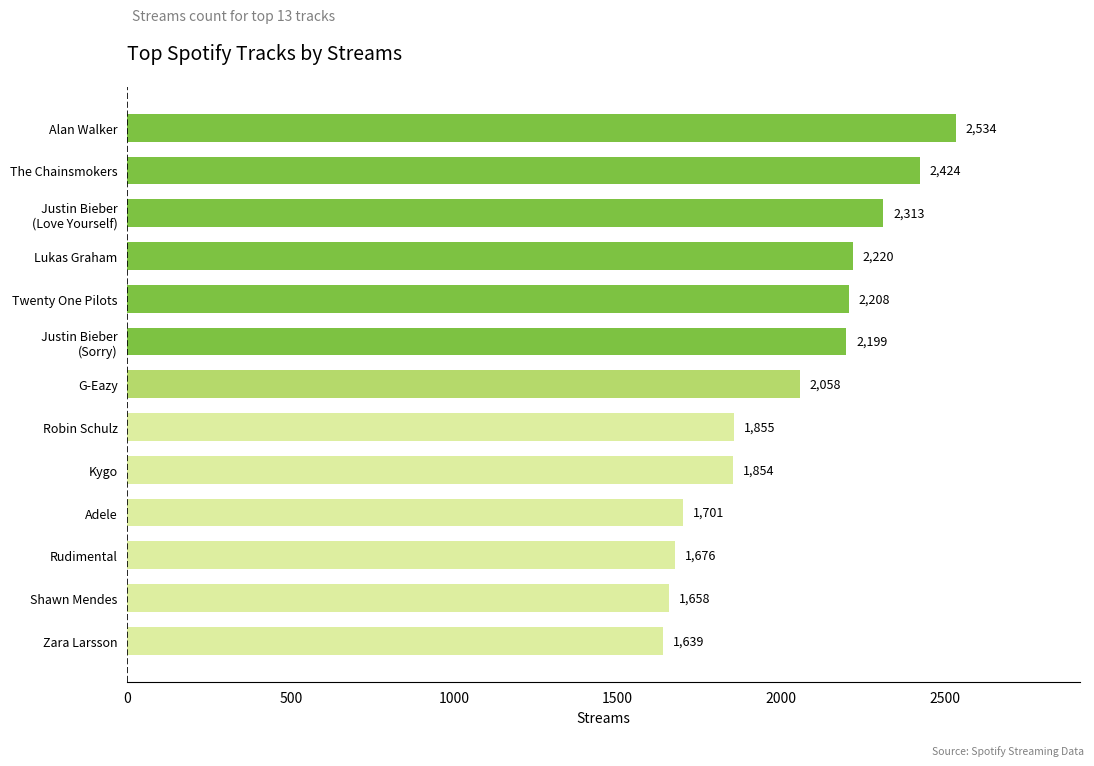

At which label is the value closest to 2086?

G-Eazy